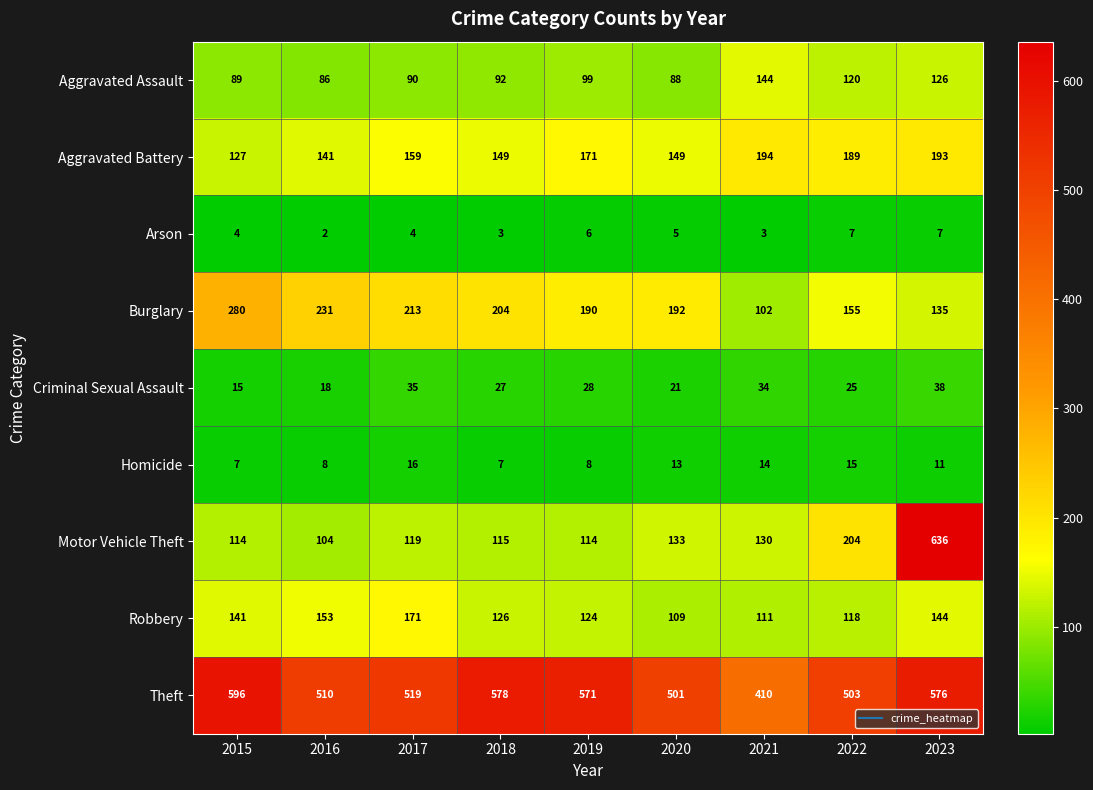

Which series has the largest range (max minus min)?

Motor Vehicle Theft